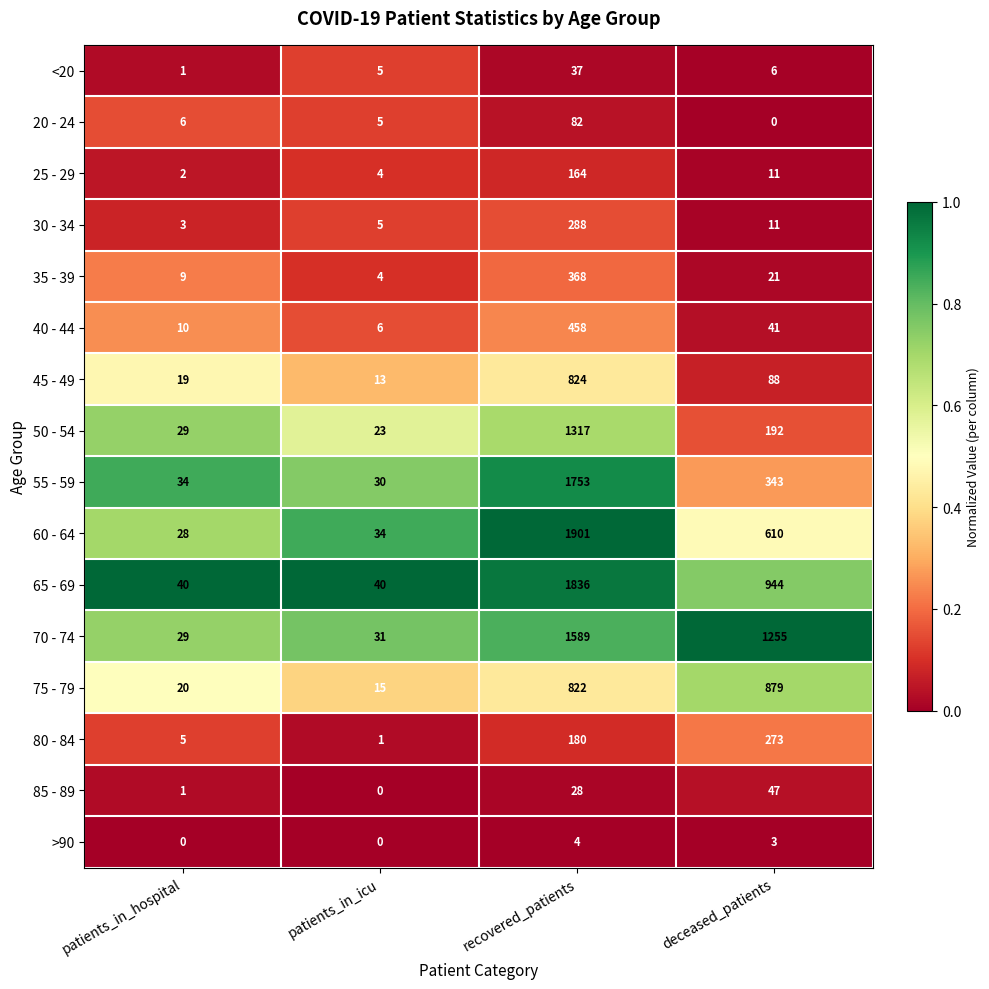

What is the difference between the highest and lowest values at deceased_patients?

1255